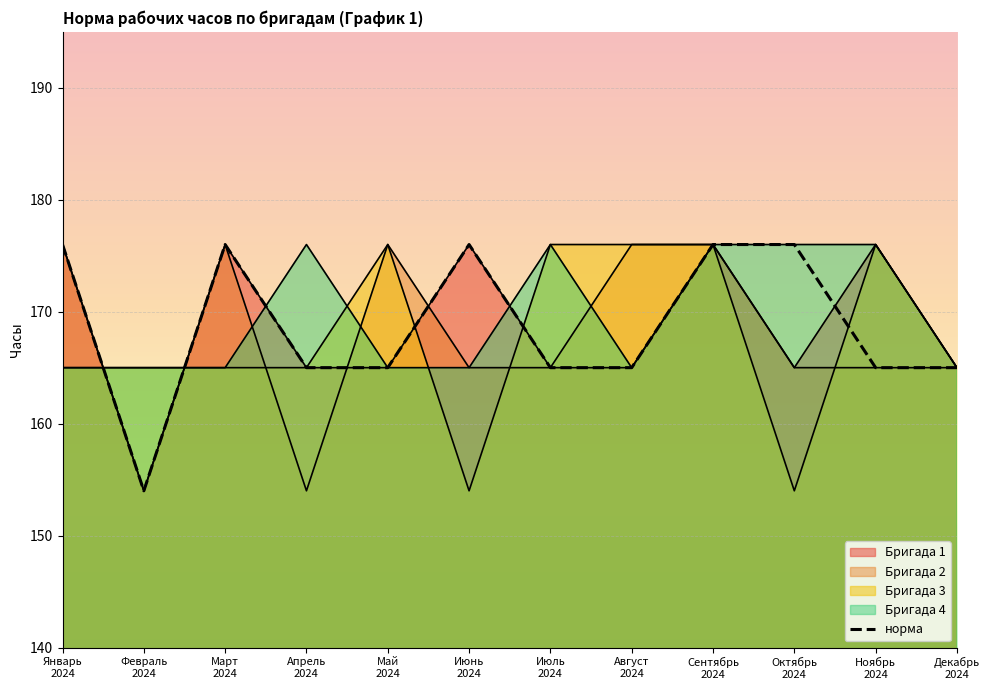

Rank the series by their maximum value, from lowest to highest.

Бригада 1, Бригада 2, Бригада 3, Бригада 4